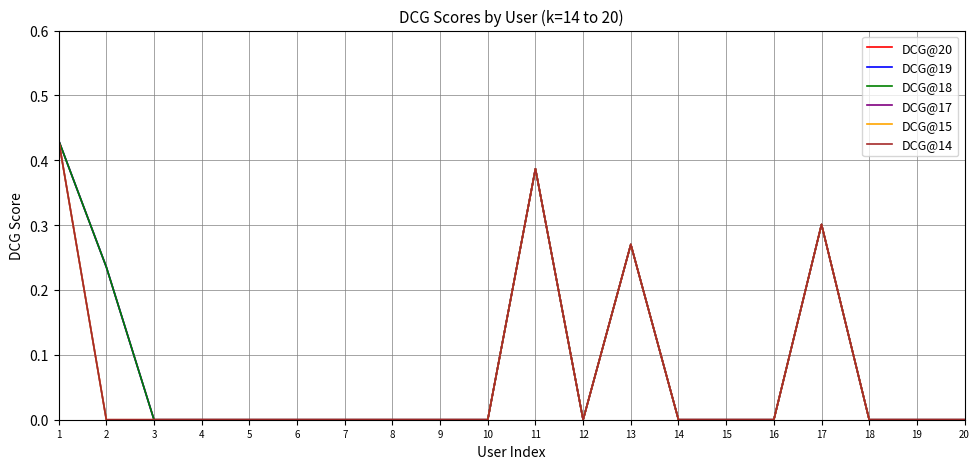

The DCG@14 series shows 0.0 at 12. True or false?

True